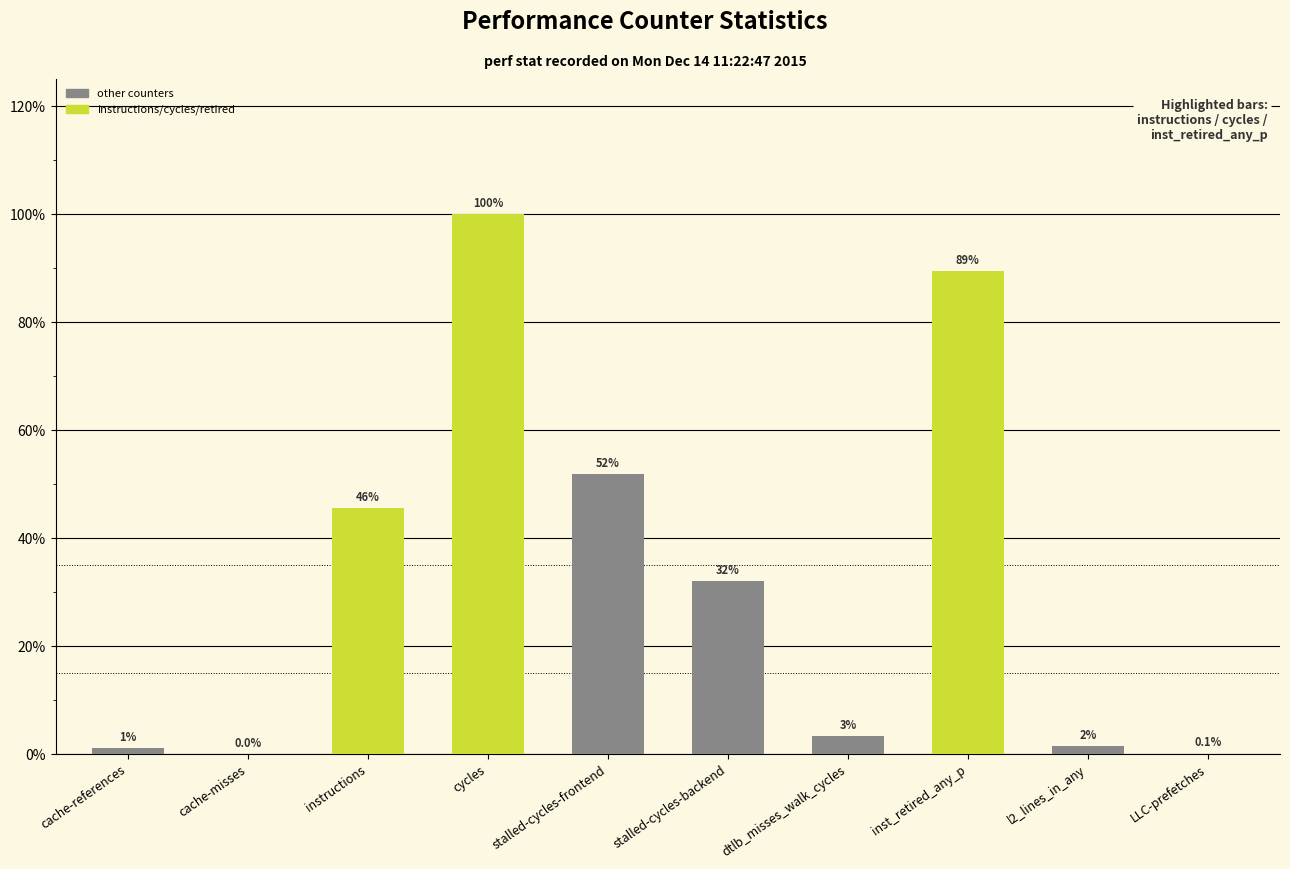

Where does the data first go above 32?

instructions